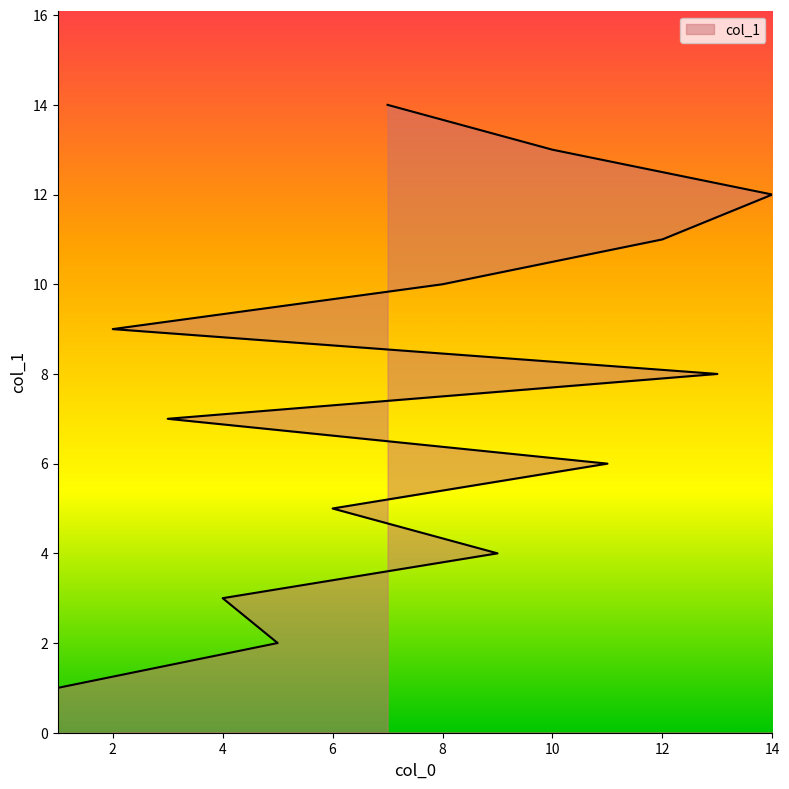

What is the change in value from 11 to 7?

+8